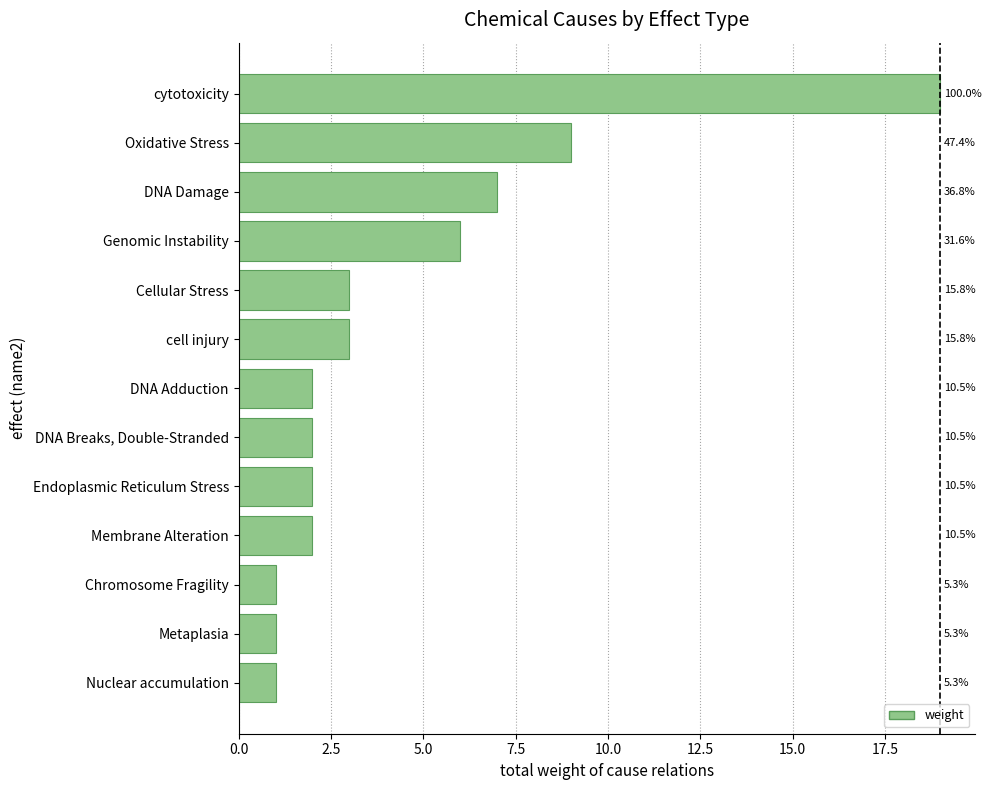

What is the minimum value shown in the chart?

1